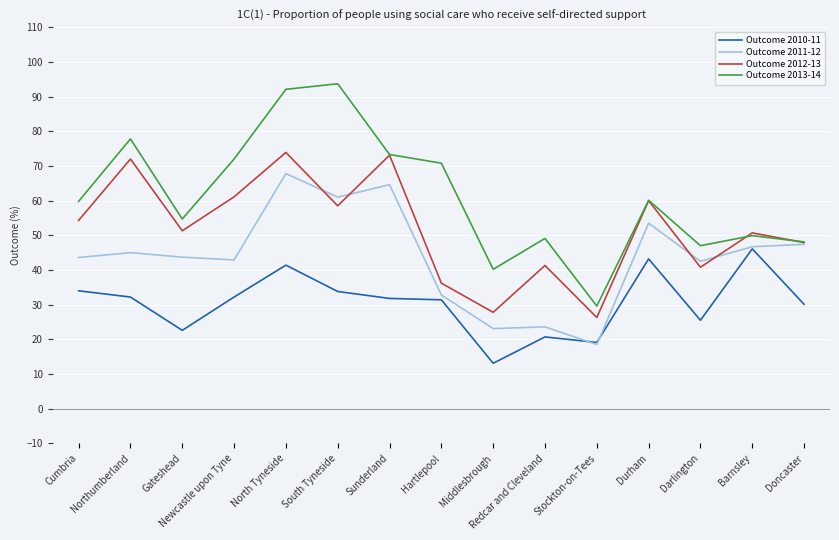

What is the spread (max minus min) of values at Newcastle upon Tyne?

39.8